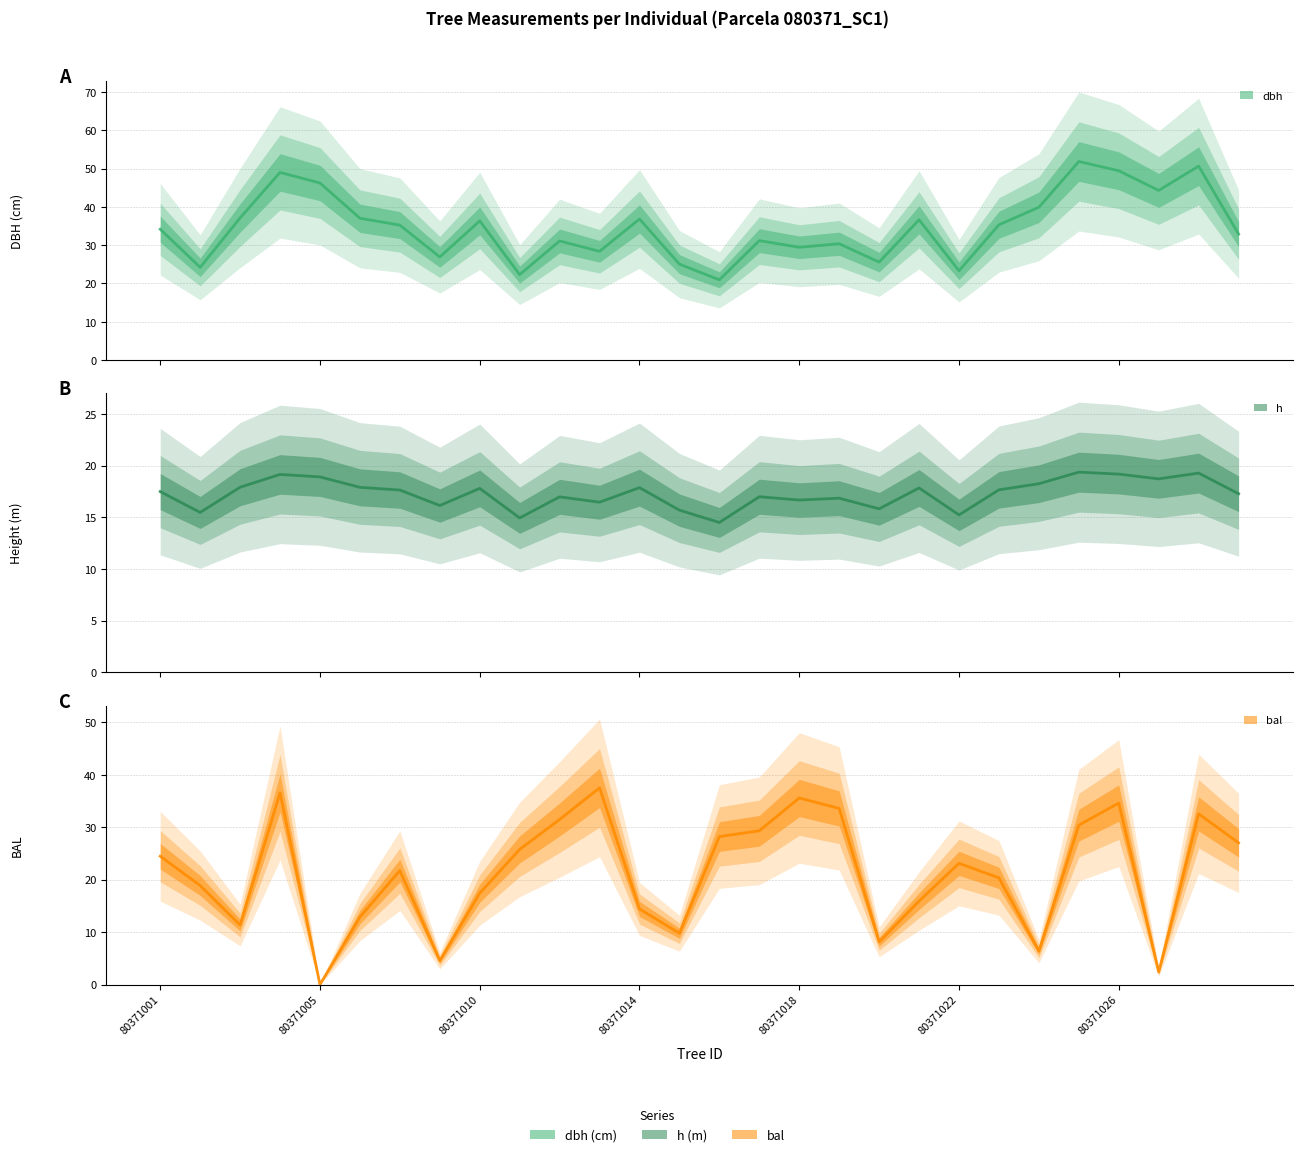

Reading left to right, what are all the values shown in this chart?

dbh: 34.2	24.2	37.1	49.0	46.3	37.0	35.2	26.9	36.4	22.3	31.1	28.4	36.9	25.1	21.0	31.2	29.5	30.4	25.6	36.6	23.3	35.3	39.9	51.9	49.5	44.3	50.7	32.9
h: 17.5	15.5	17.9	19.1	18.9	17.9	17.6	16.1	17.8	14.9	17.0	16.5	17.9	15.7	14.5	17.0	16.7	16.9	15.8	17.8	15.2	17.7	18.2	19.4	19.2	18.7	19.3	17.3
bal: 24.5	18.9	11.3	36.5	0.0	12.9	21.7	4.6	17.4	25.8	31.5	37.5	14.4	9.8	28.2	29.3	35.6	33.6	8.1	15.9	23.1	20.3	6.4	30.4	34.6	2.4	32.5	27.0